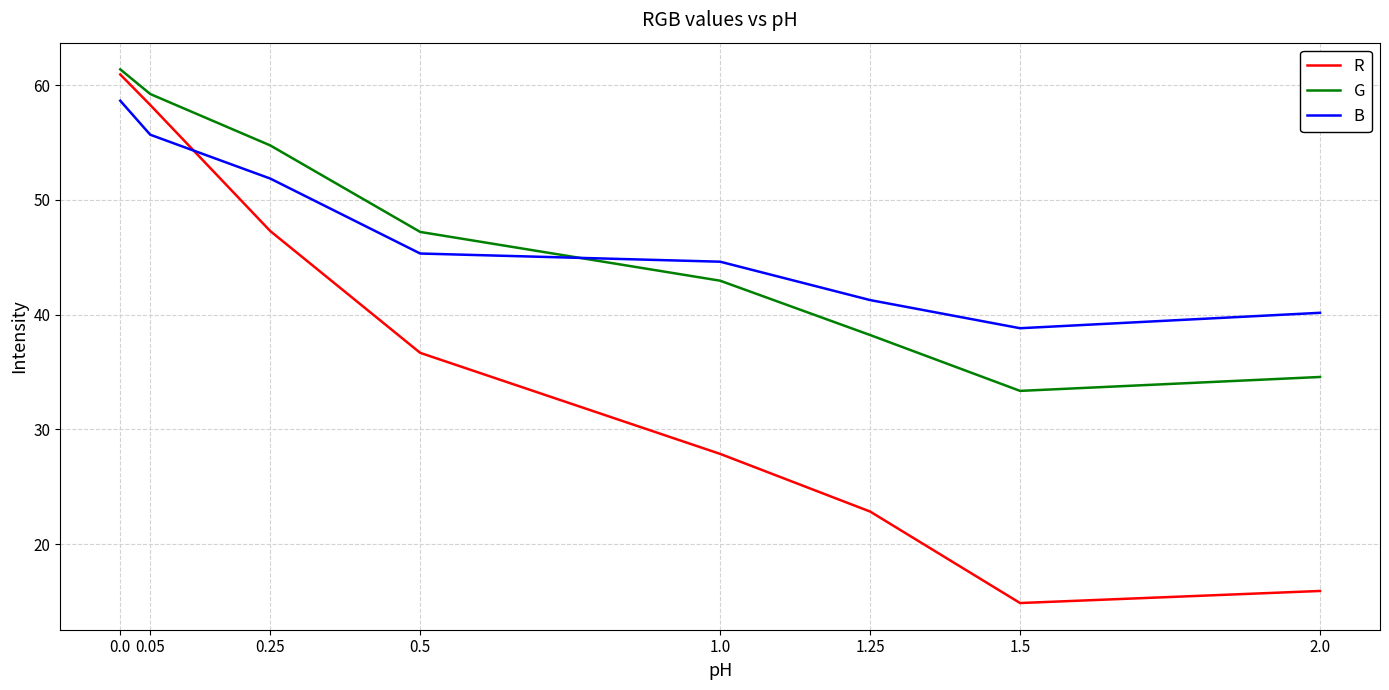

True or false: G has more than 2 points higher than both neighbors.

False